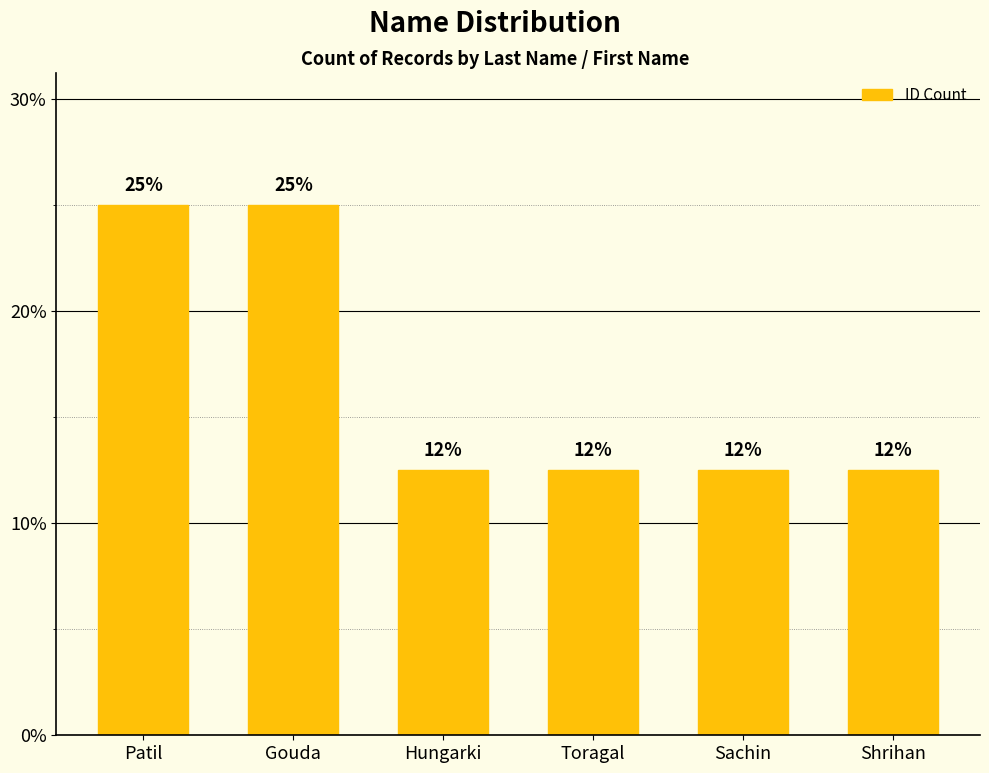

What is the label of the 6th bar from the right?

Patil